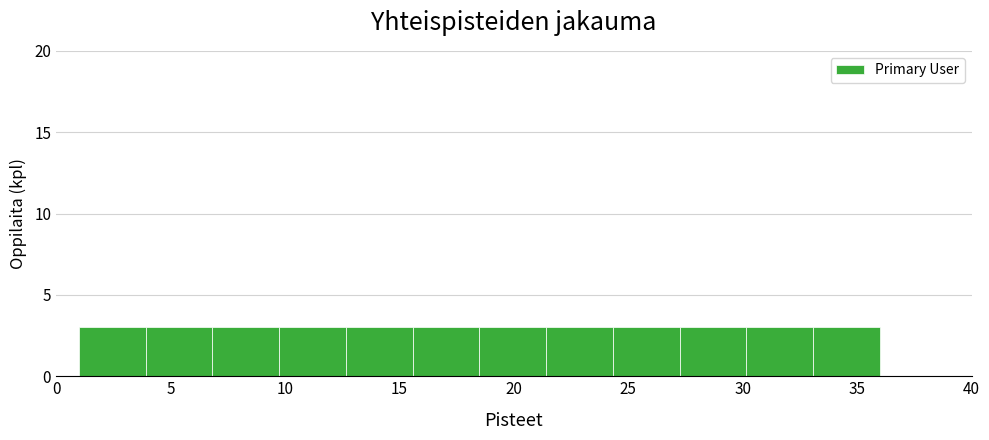

Reading left to right, transcribe this chart: for each bar, give the range it covers on the x-axis and its height. Neither the bar edges nor the heights are printed on the chart, so give them approximately, as read against the axes.

1.0 to 4.0: 3
4.0 to 7.0: 3
7.0 to 10.0: 3
10.0 to 12.5: 3
12.5 to 15.5: 3
15.5 to 18.5: 3
18.5 to 21.5: 3
21.5 to 24.5: 3
24.5 to 27.5: 3
27.5 to 30.0: 3
30.0 to 33.0: 3
33.0 to 36.0: 3